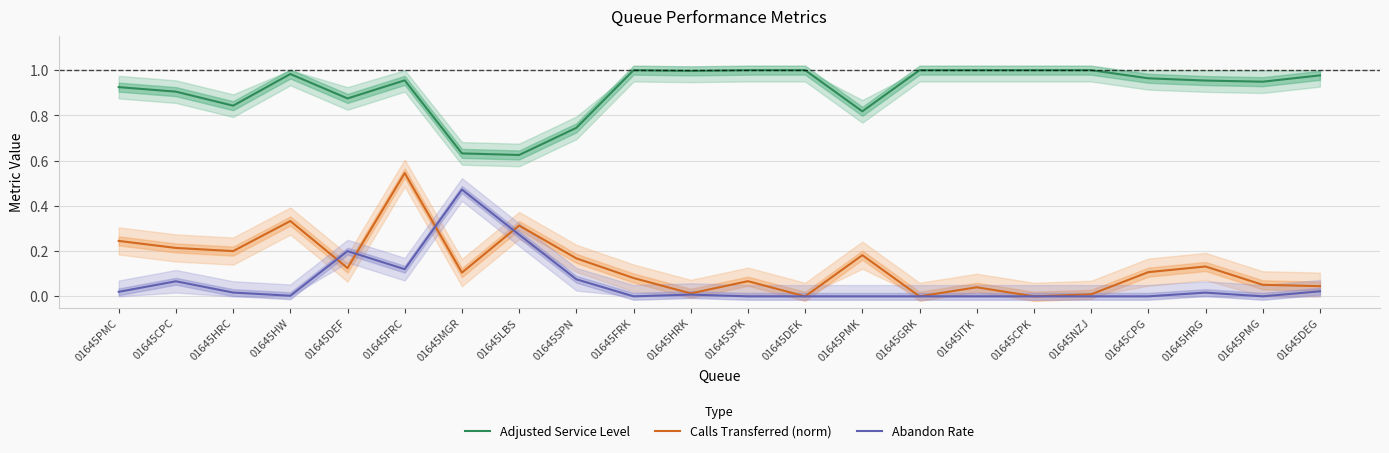

What is the sum of the Calls Transferred (norm) values at 01645HRC and 01645GRK?

0.2